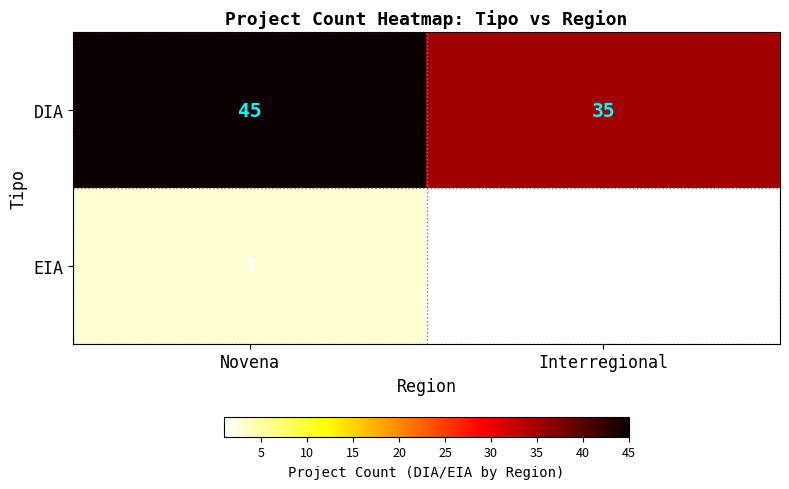

At which category does the chart reach its peak across all series?

Novena